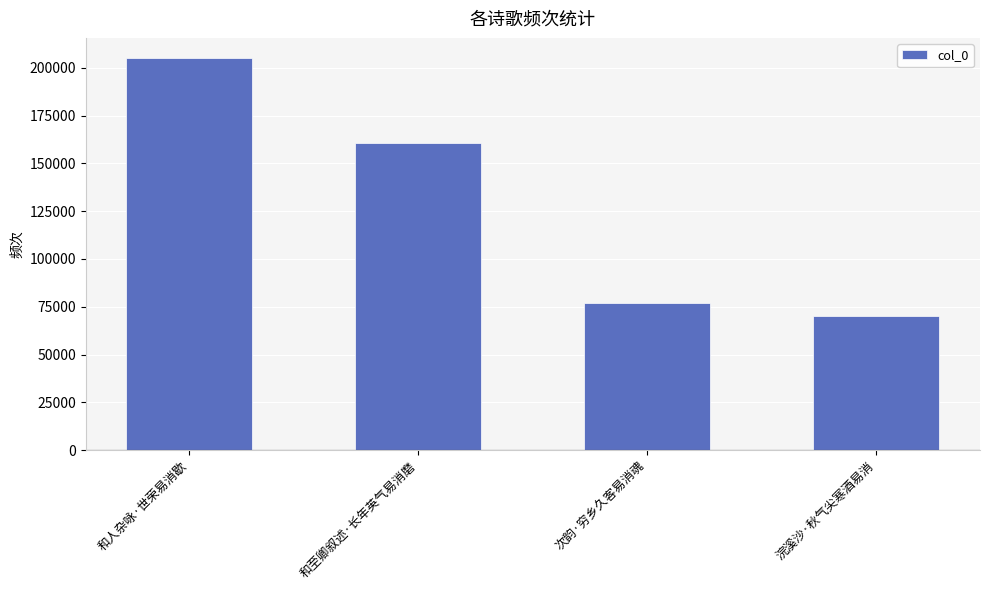

Reading right to left, what are all the values shown in this chart?

70290	77174	160869	205415